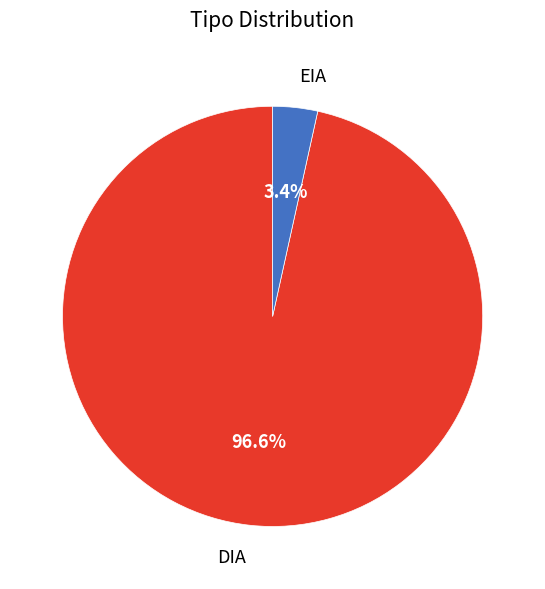

Which has a higher value, DIA or EIA?

DIA